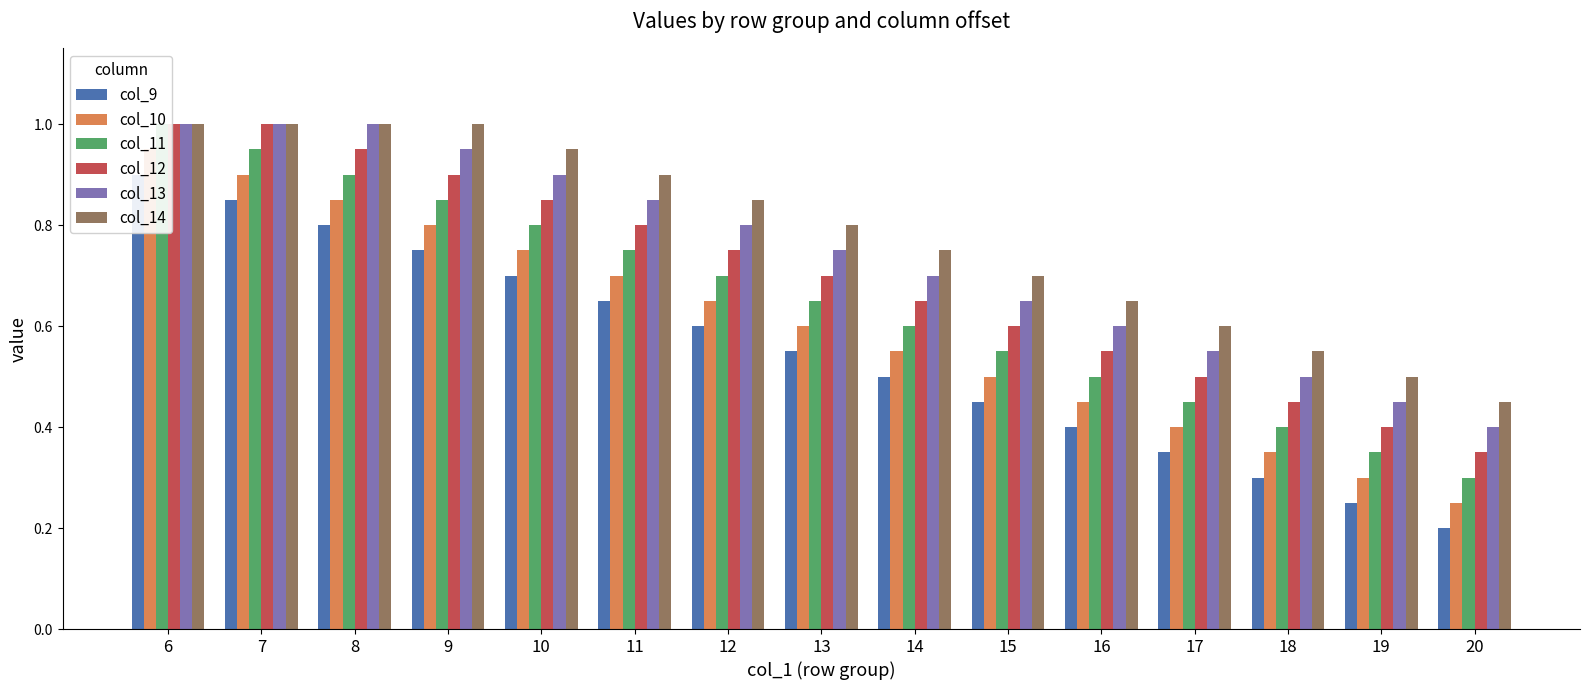

What is the value of the col_14 bar at the 13th from the left?

0.6